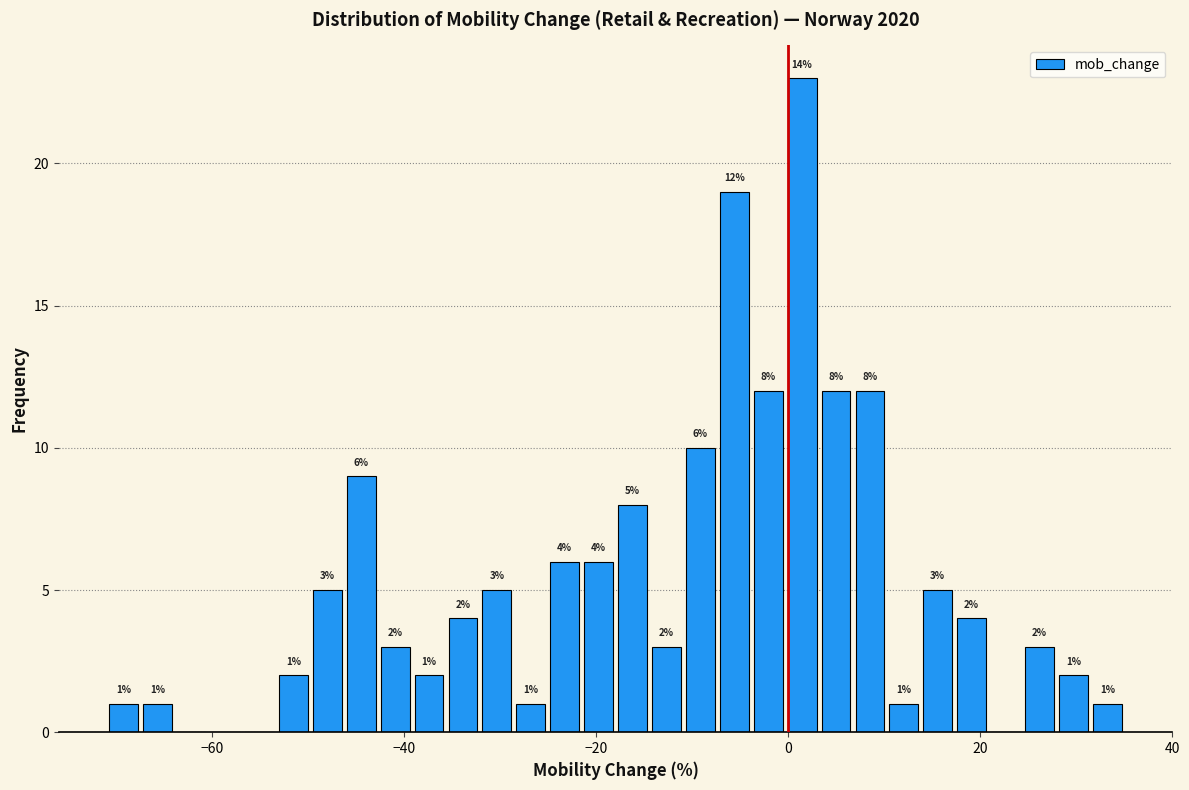

Around what value on the x-axis is the tallest bar? Give the approximate position of its centre, as read against the axis.

2